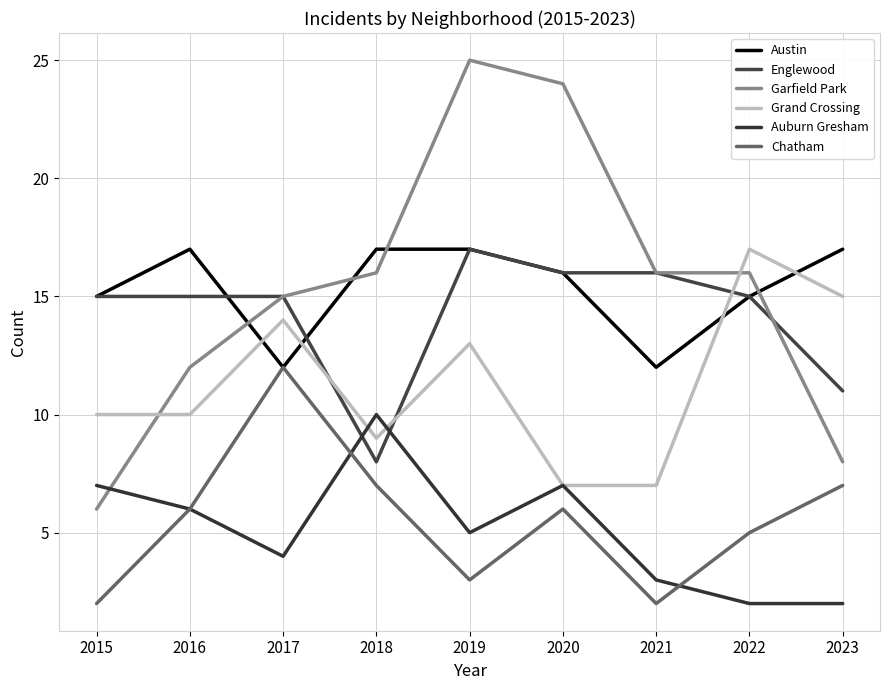

What is the value of the Grand Crossing point at the 3rd from the left?

14